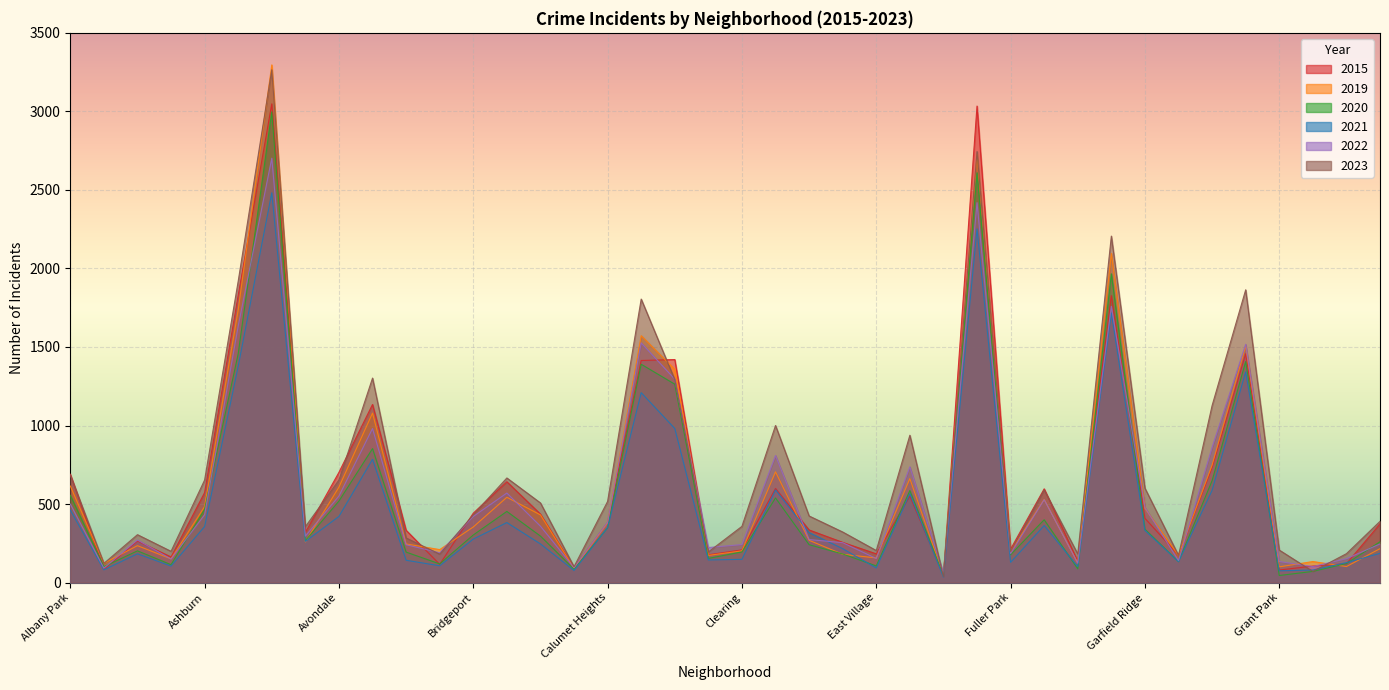

True or false: 2015 has more than 1 points higher than both neighbors.

True